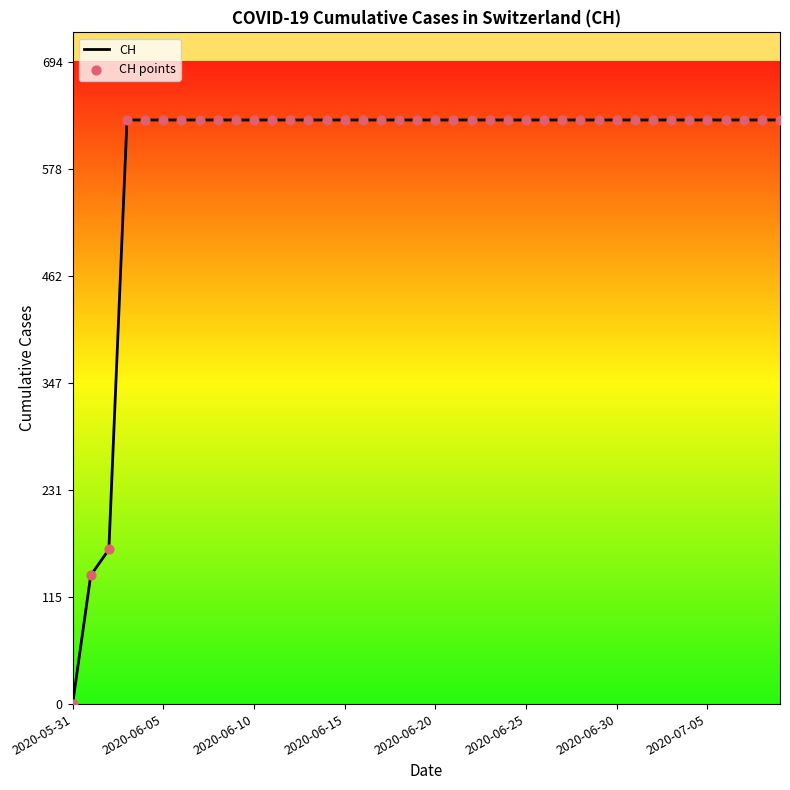

What is the greatest value displayed?

631